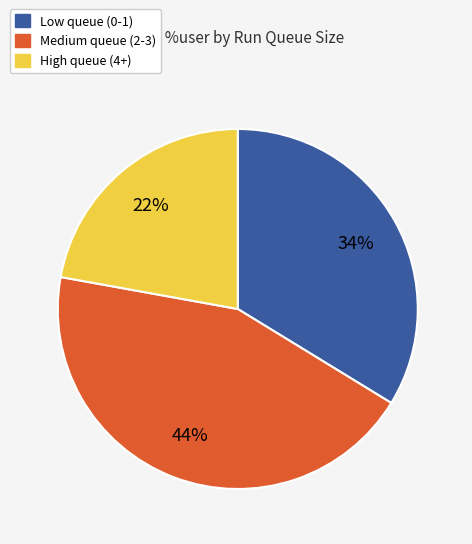

Is there a majority slice in this chart?

No